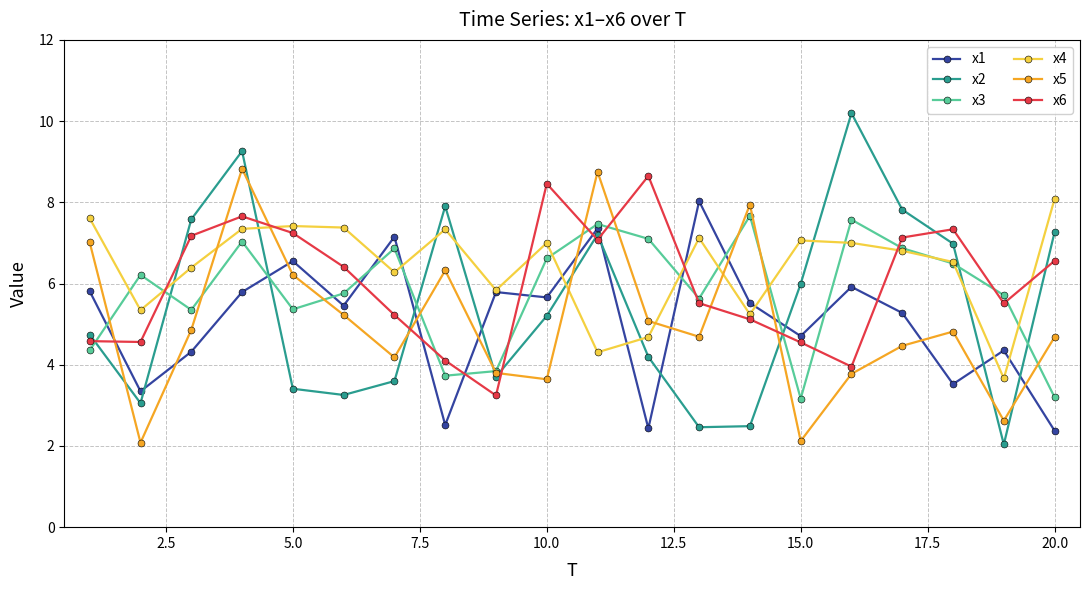

What is the value of the x2 point at the 5th from the left?

3.4